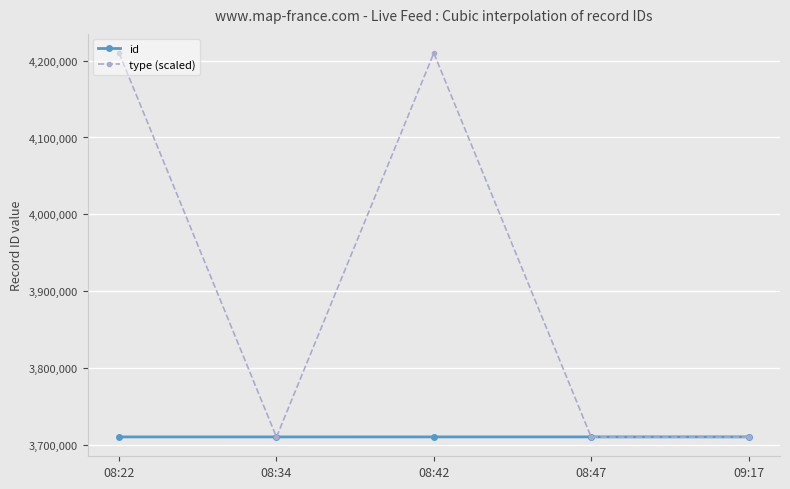

Is it true that type (scaled) equals 757467 at 08:47?

False